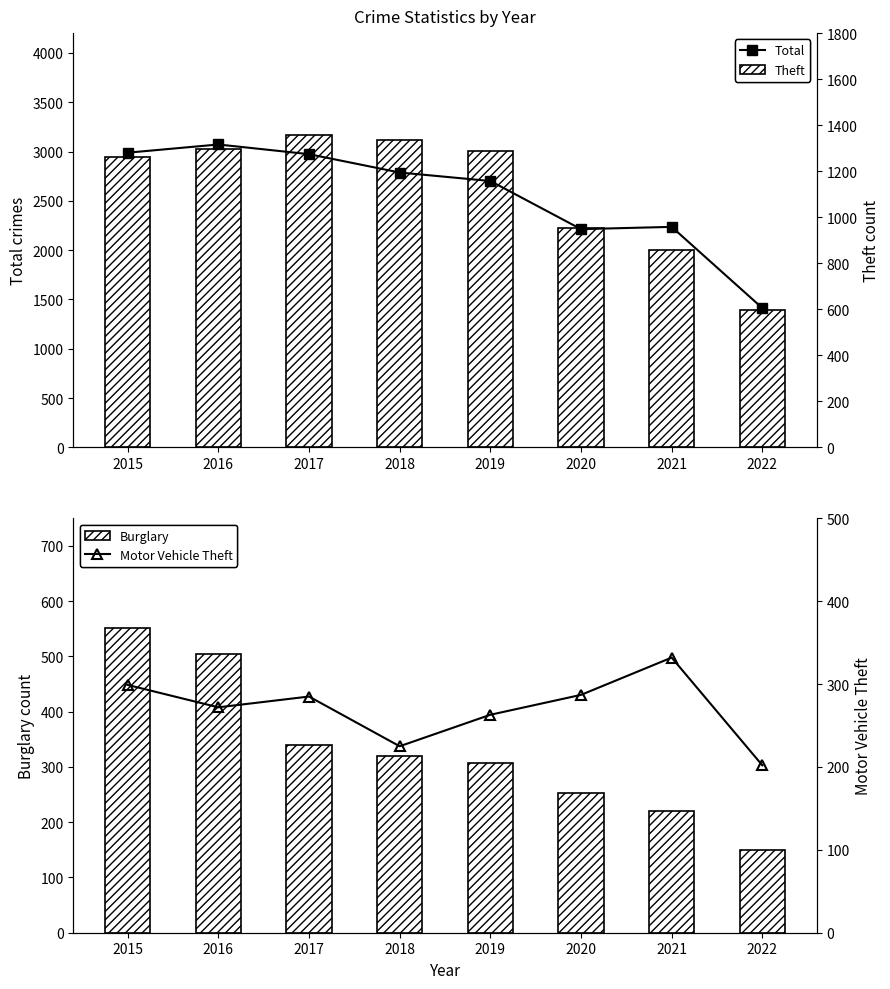

How many data points in Burglary are above 319?

3